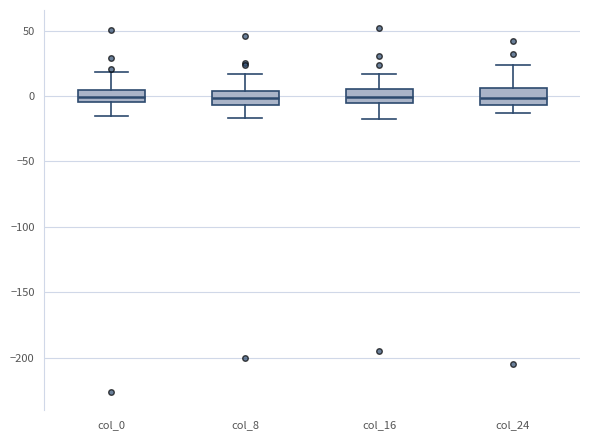

Reading left to right, transcribe this box plot: for each box, give where its median line is, the range the box spans, and where its two whiskers end, as read against the y-axis. The values are not printed on the chart, so give them approximately, as read against the axis.

col_0: median 0, box -5 to 5, whiskers -15 to 20
col_8: median 0, box -5 to 5, whiskers -15 to 15
col_16: median 0, box -5 to 5, whiskers -20 to 15
col_24: median 0, box -5 to 5, whiskers -15 to 25